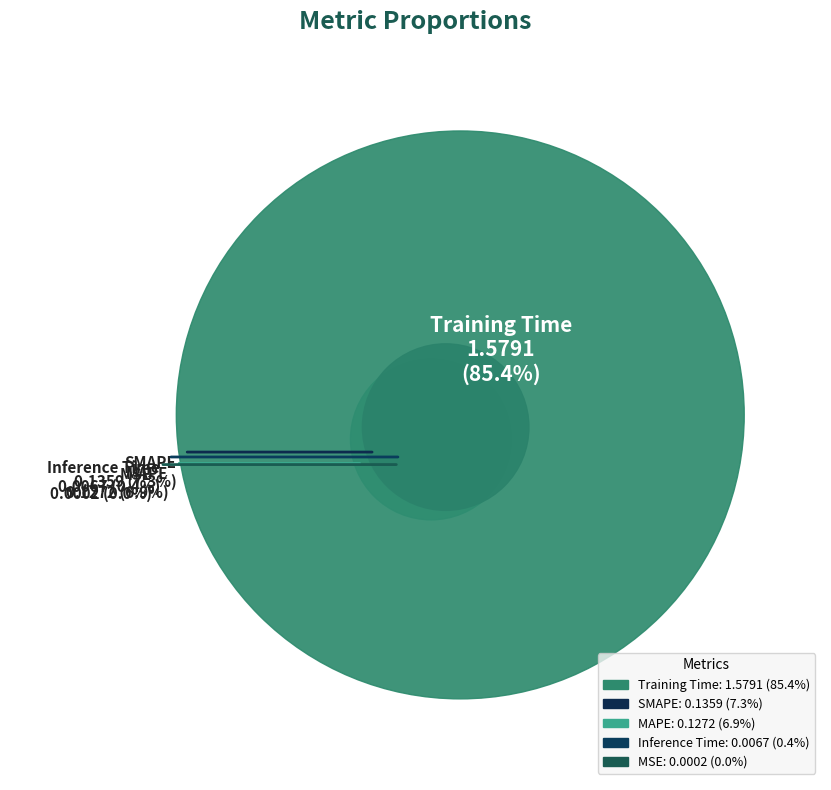

How many segments does this pie chart have?

5